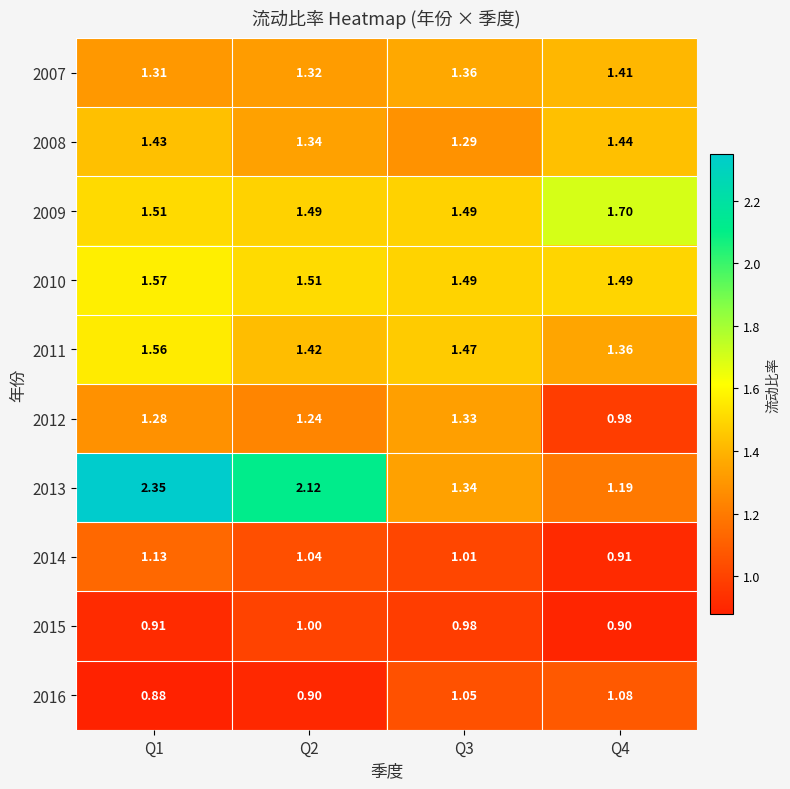

Is the value of 2010 at Q2 greater than the value of 2016 at Q2?

Yes